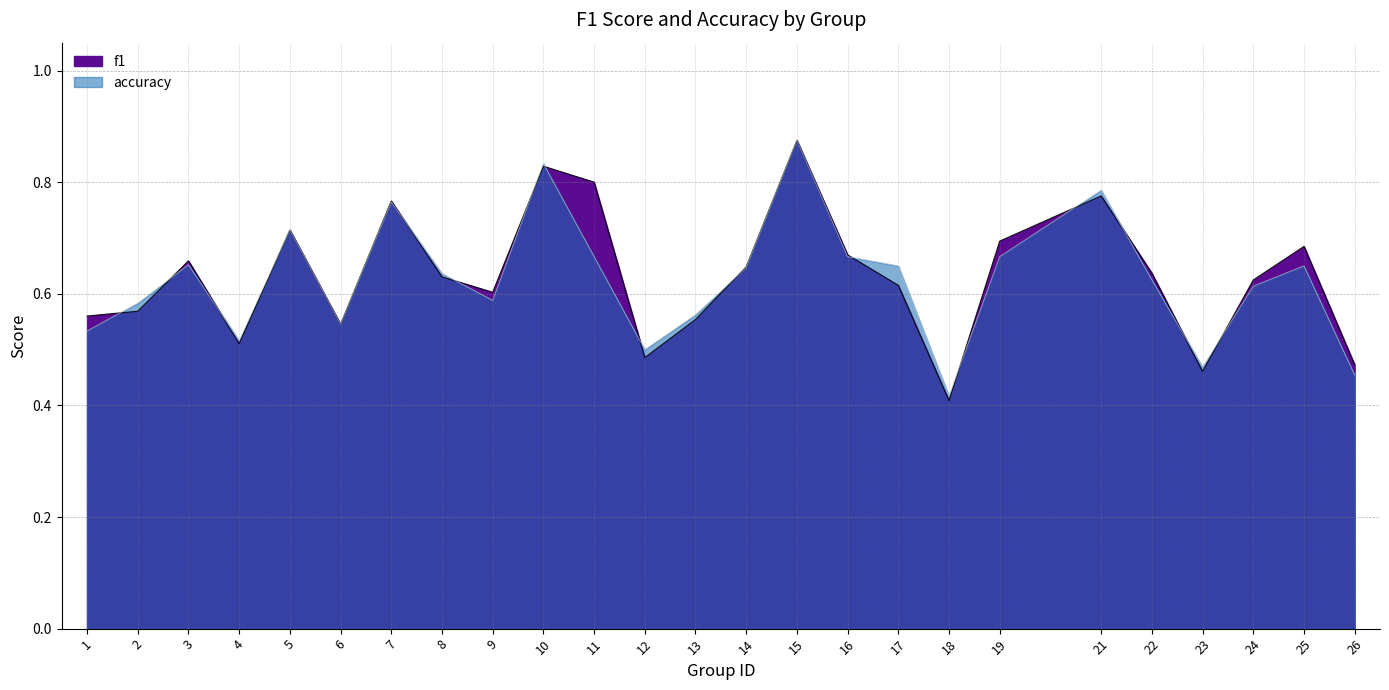

List the series in order of their peak value, highest first.

f1, accuracy